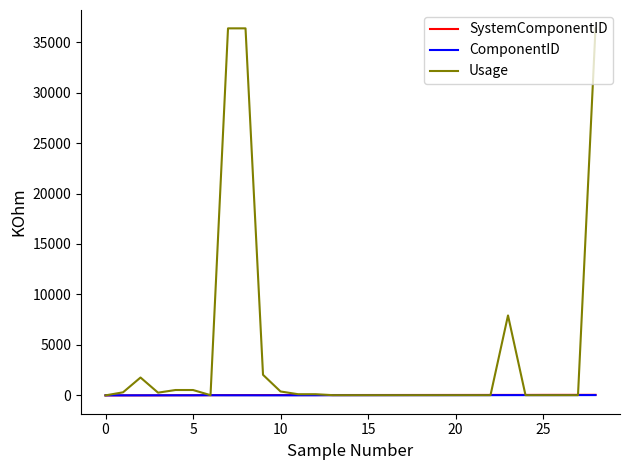

After their last crossing, which series has the higher values: Usage or ComponentID?

Usage